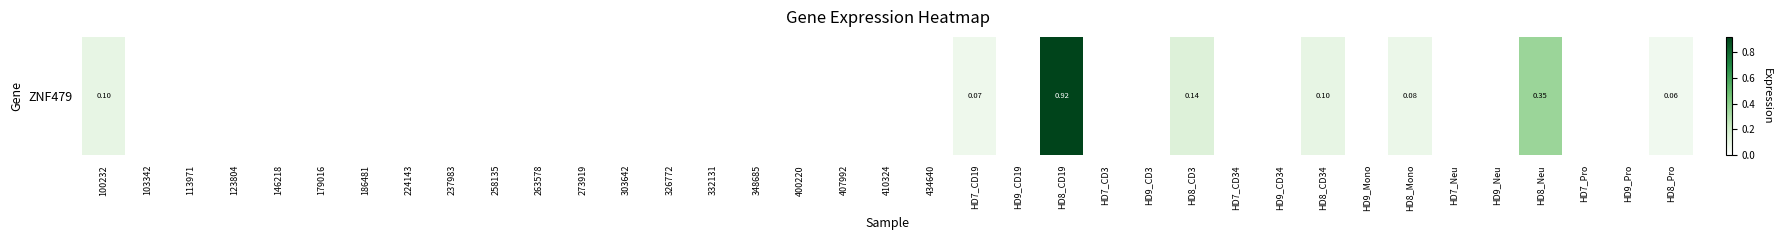

The chart shows a value of 0.1 at HD8_Pro. True or false?

True